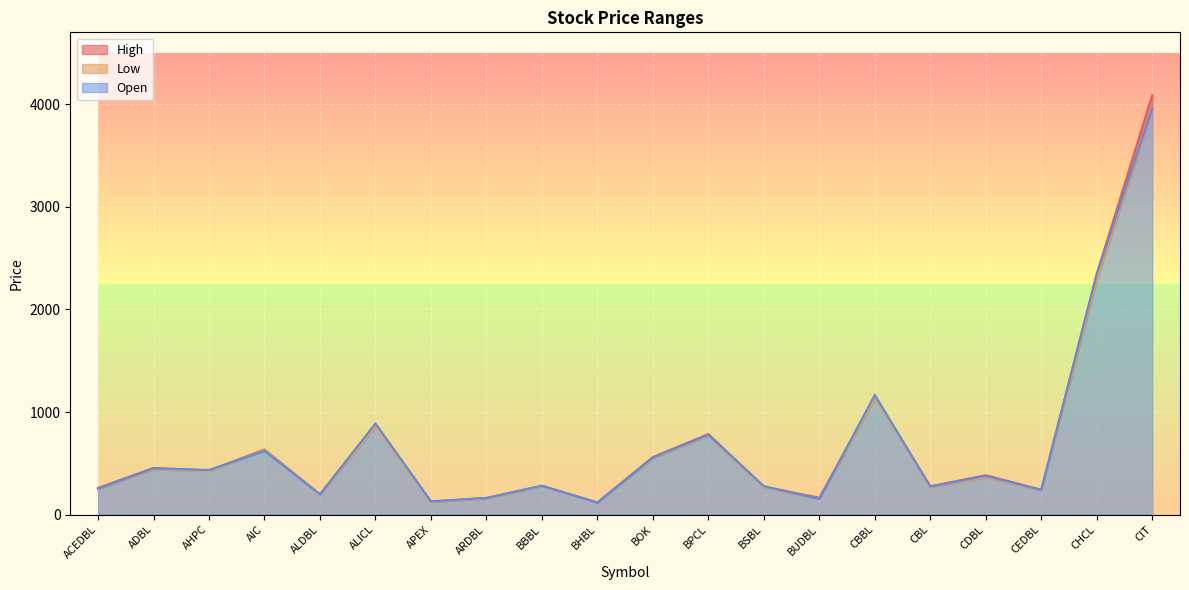

True or false: Low and High intersect in this chart.

False